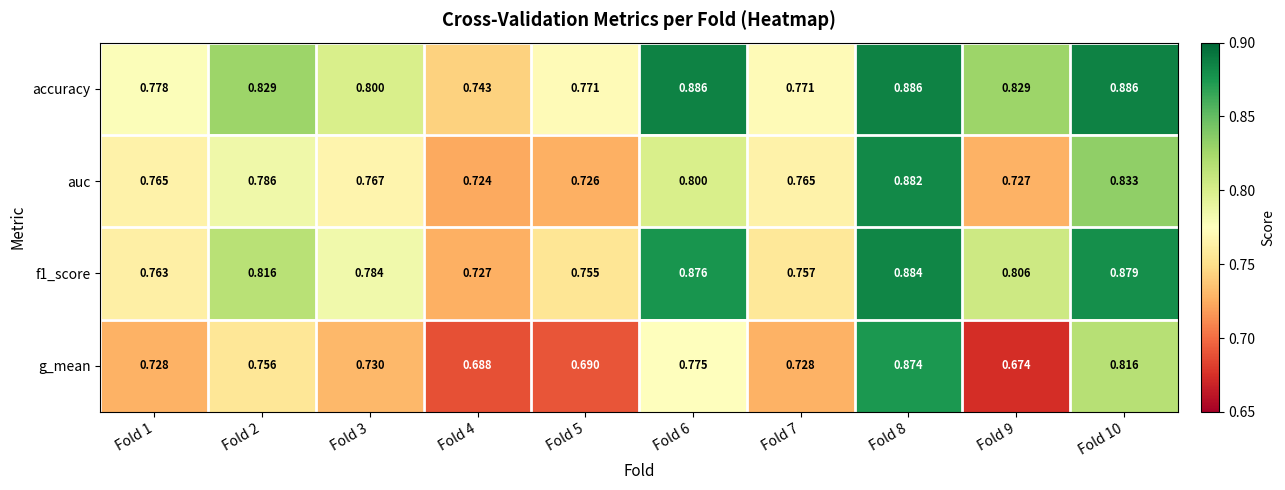

Is the value of f1_score at Fold 1 greater than the value of auc at Fold 8?

No